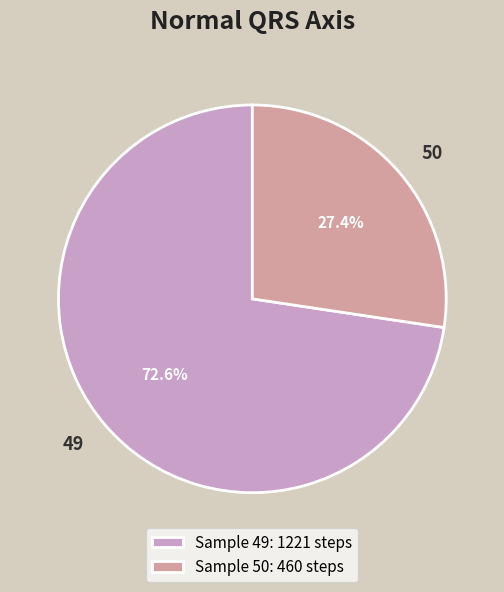

True or false: 50 accounts for 34% of the total.

False